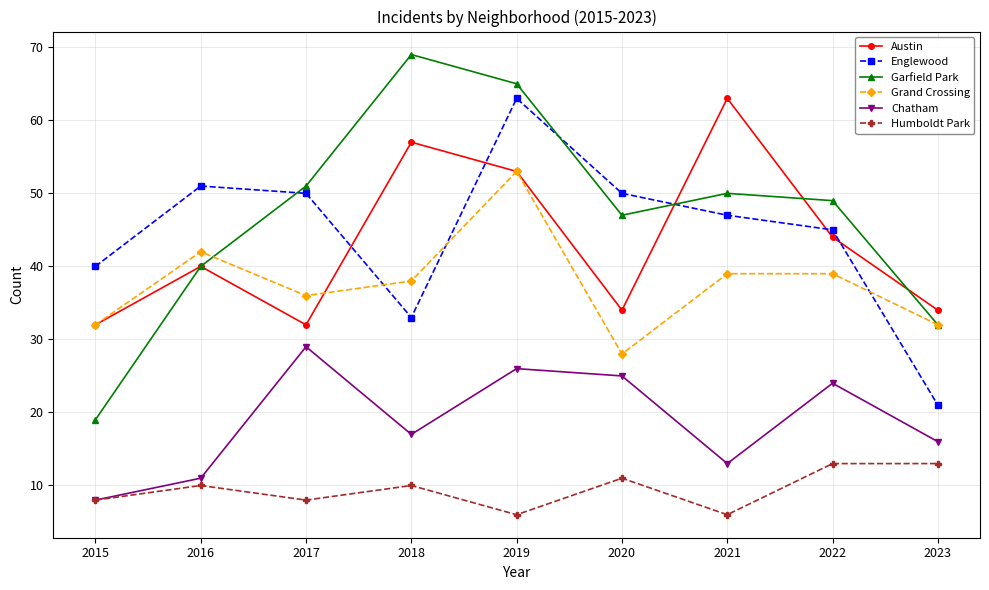

Which series changed the most between 2017 and 2022?

Austin